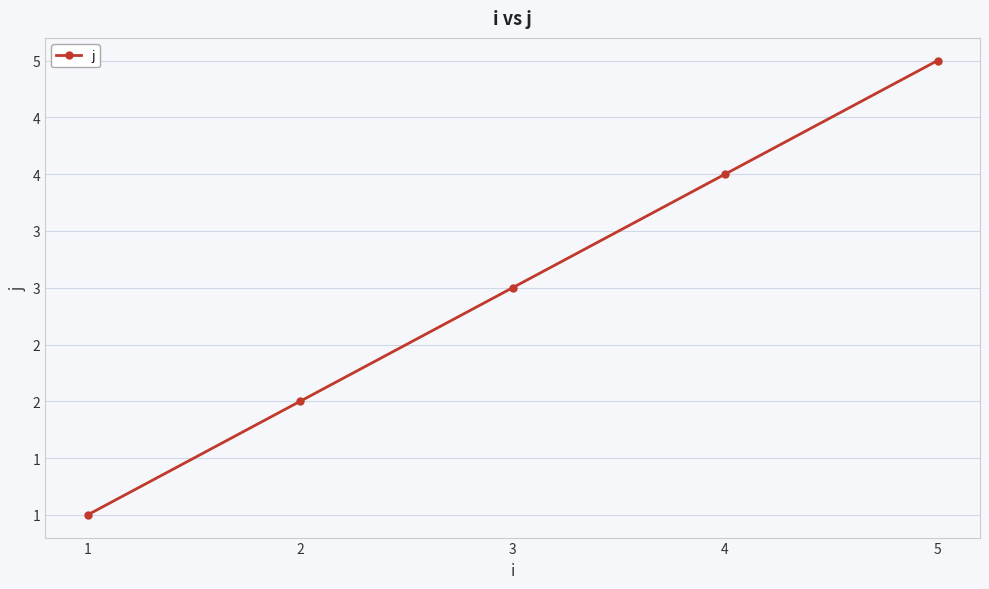

Is this an area chart (filled region under the line)?

No